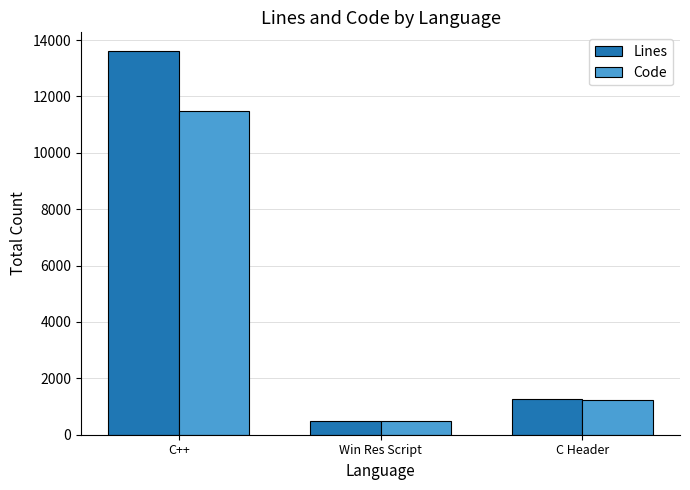

Reading right to left, extract all data points from this chart.

Lines: C Header=1269	Win Res Script=478	C++=13593
Code: C Header=1235	Win Res Script=474	C++=11493